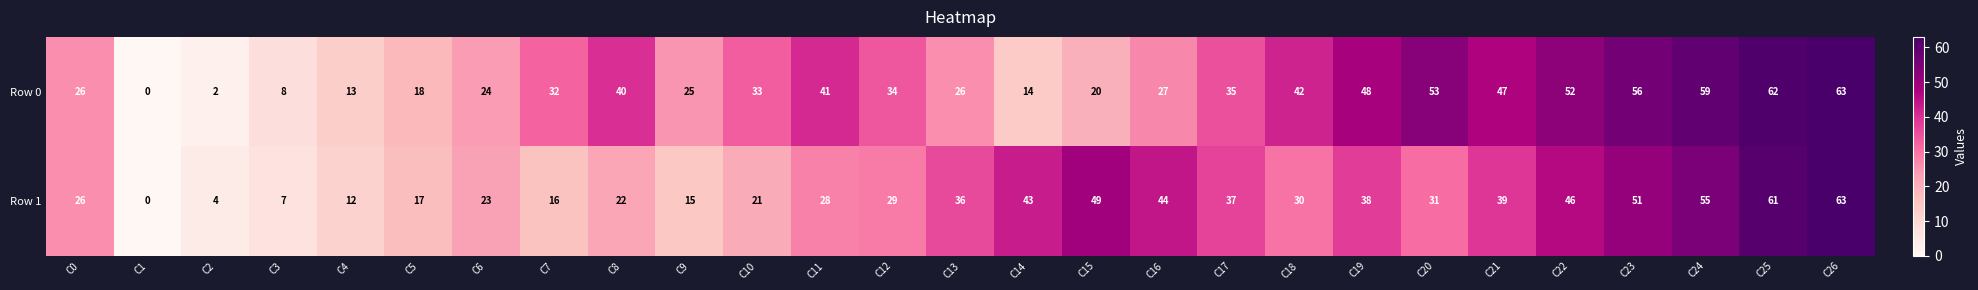

What is the difference between the maximum and minimum values in the Row 0 series?

63